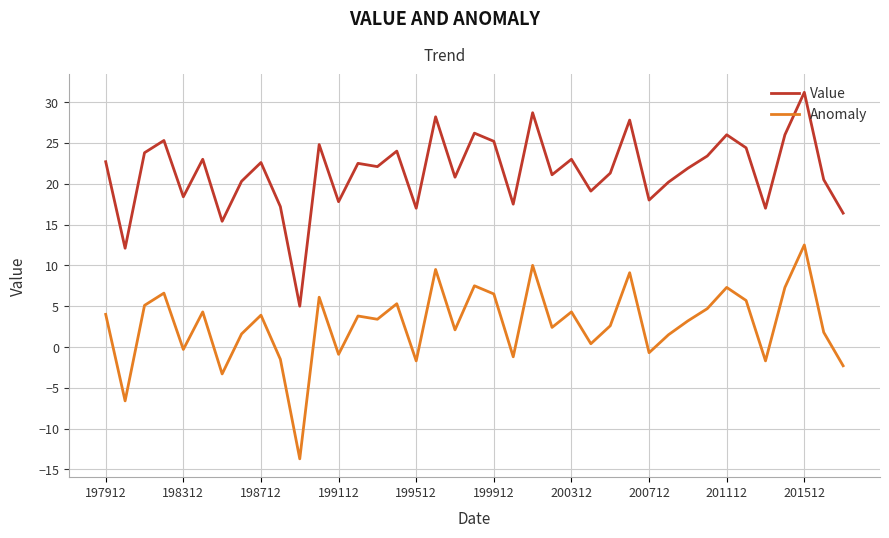

Rank the series by their maximum value, from lowest to highest.

Anomaly, Value